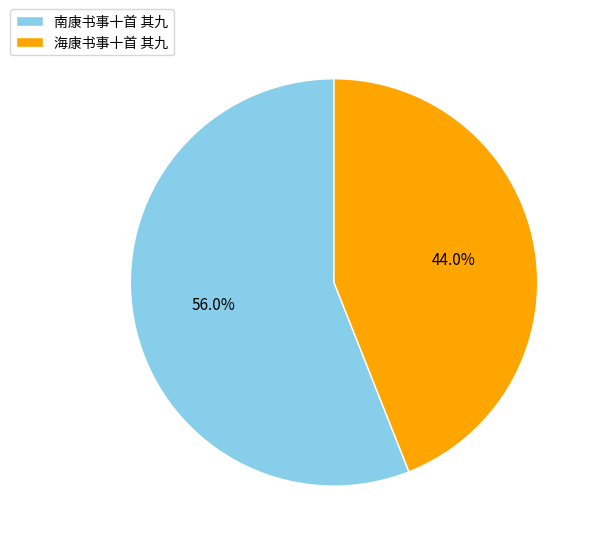

Between 南康书事十首 其九 and 海康书事十首 其九, which is larger?

南康书事十首 其九